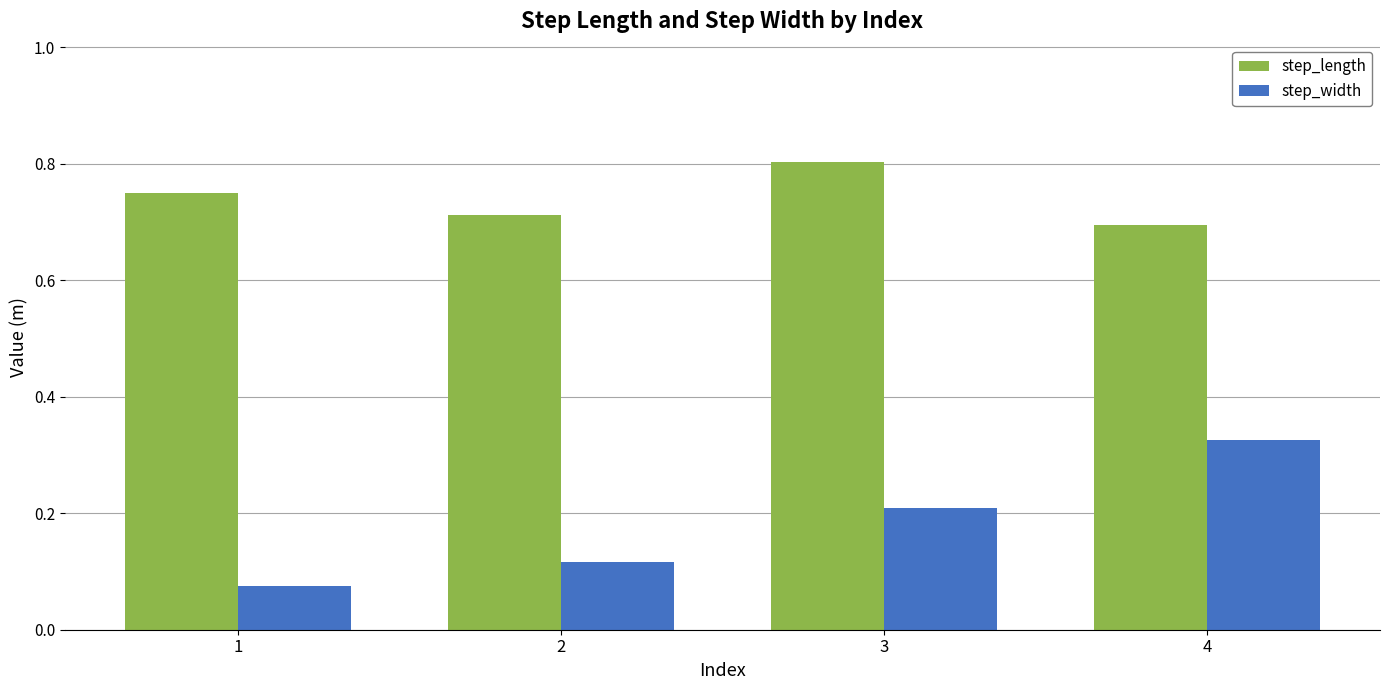

How many step_width values are between 0 and 1?

4